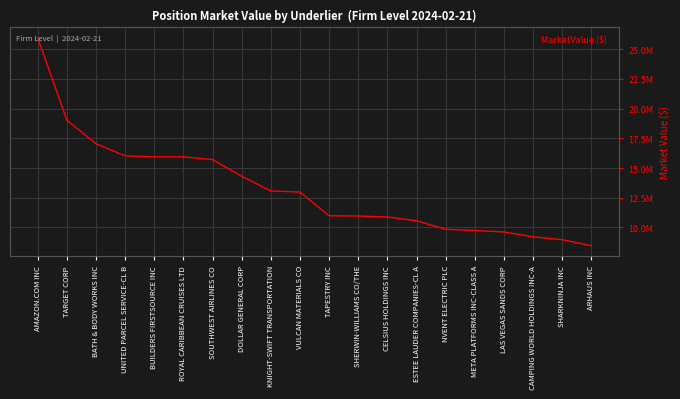

What is the difference between the values at BATH & BODY WORKS INC and KNIGHT-SWIFT TRANSPORTATION?

3972679.9